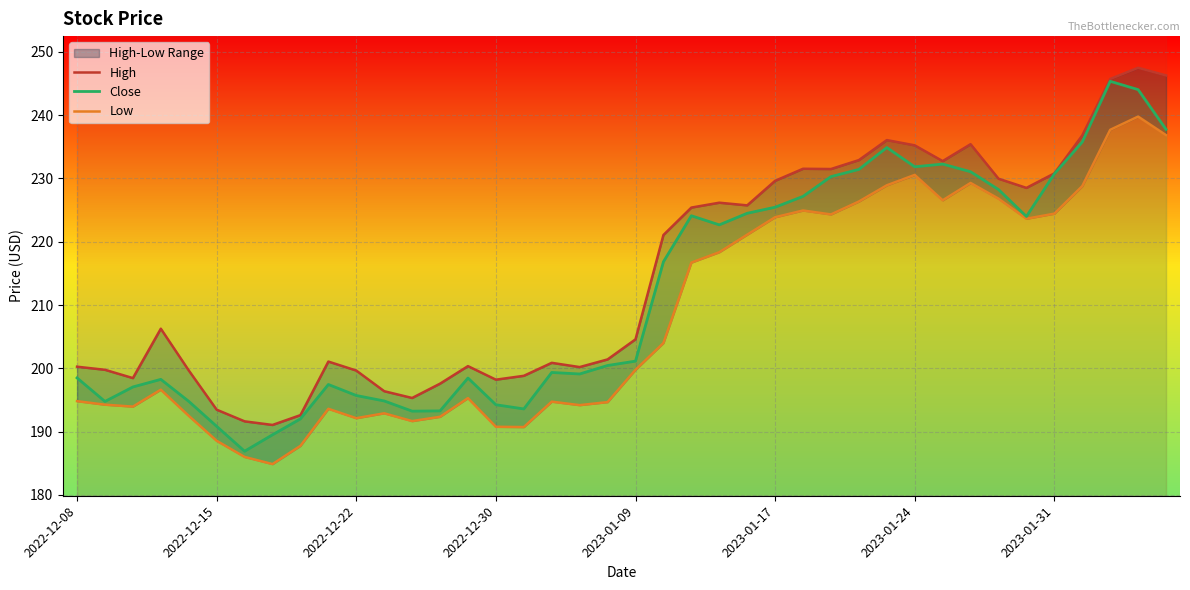

What is the minimum value for Close?

186.9